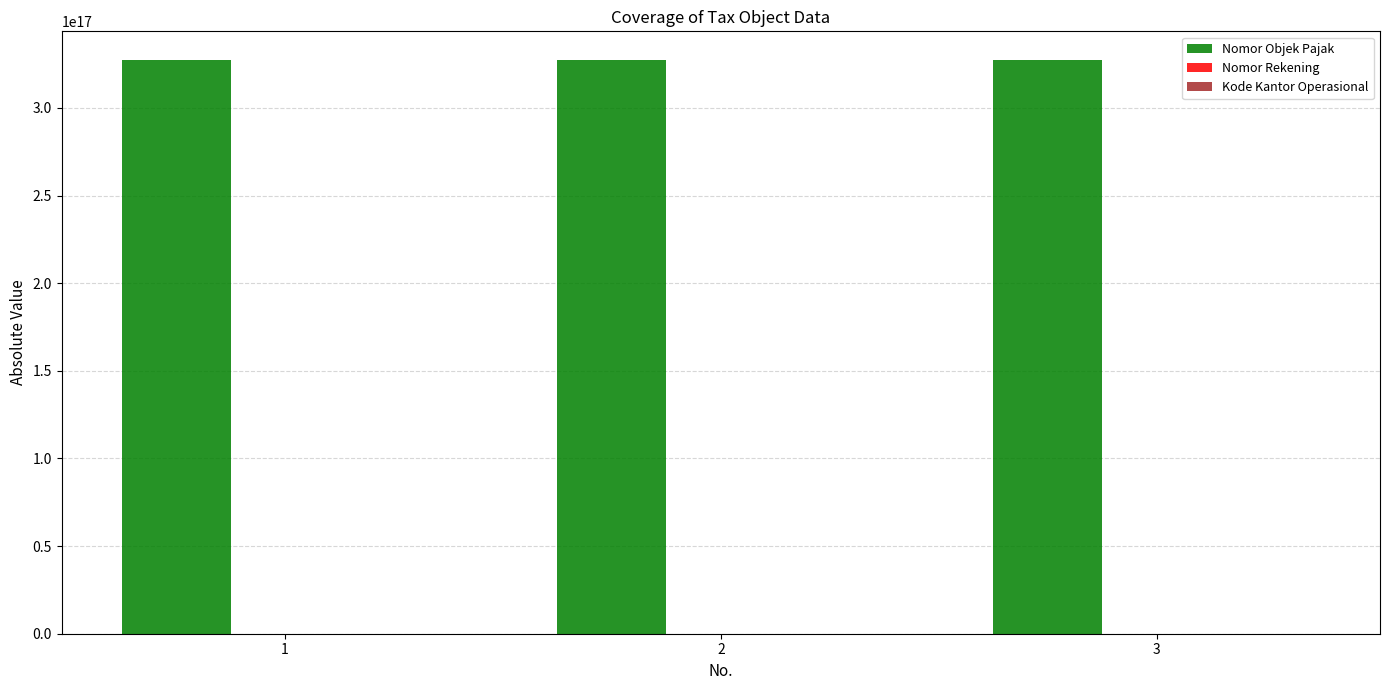

The value of Nomor Objek Pajak at 2 is 327319000600509824. True or false?

True